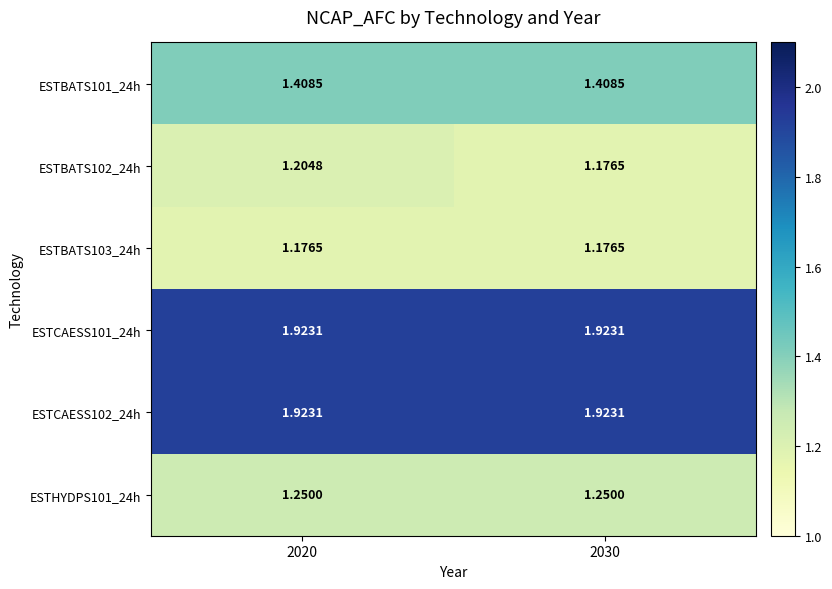

Is the value of ESTBATS102_24h at 2020 greater than the value of ESTCAESS101_24h at 2020?

No